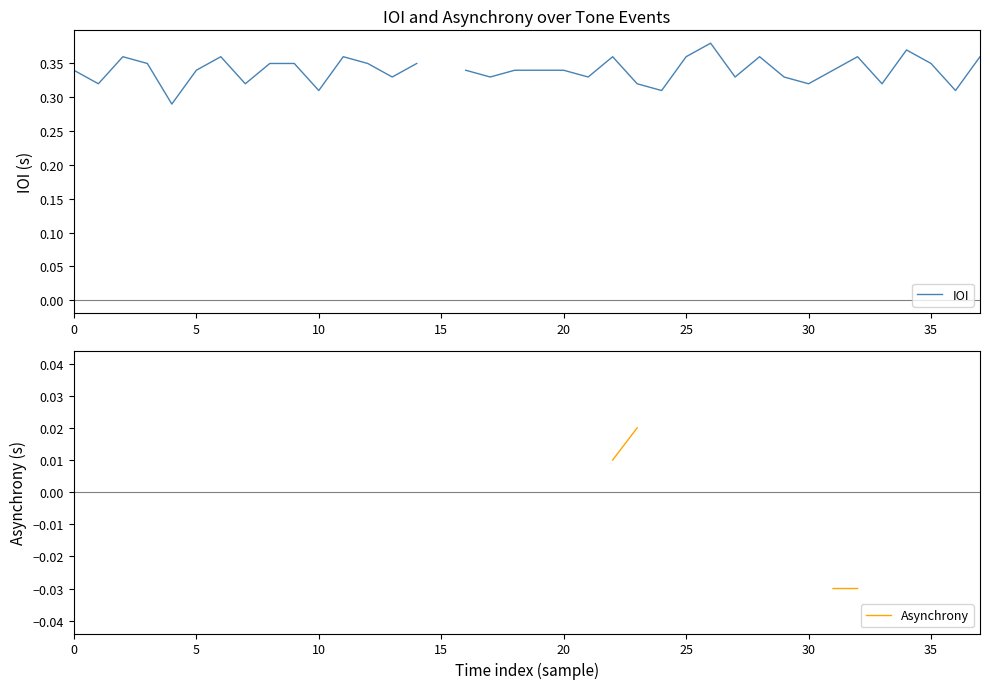

Rank the series by their maximum value, from highest to lowest.

IOI, Asynchrony